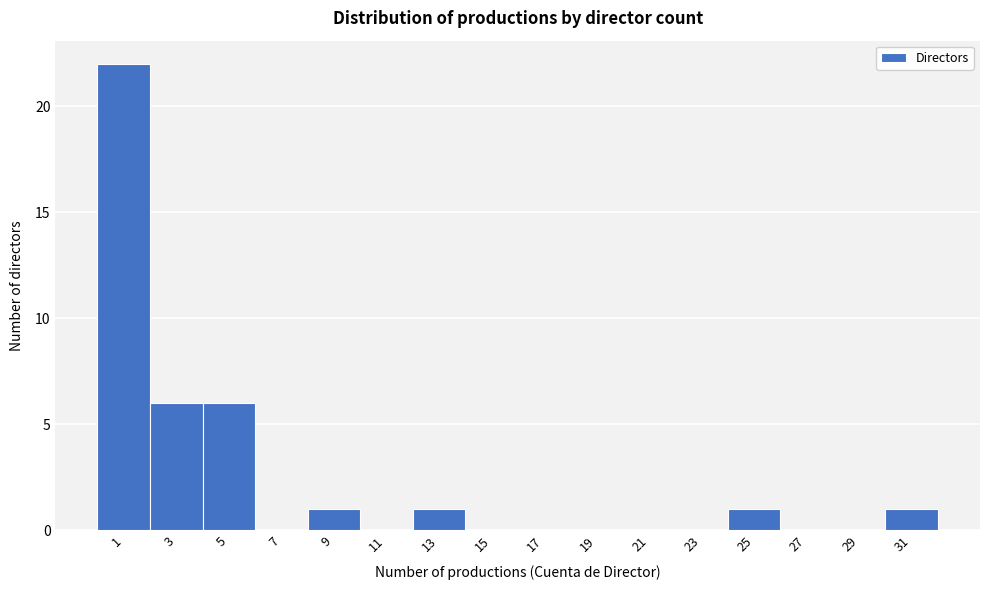

Reading left to right, extract all data points from this chart.

1=22	3=6	5=6	7=0	9=1	11=0	13=1	15=0	17=0	19=0	21=0	23=0	25=1	27=0	29=0	31=1